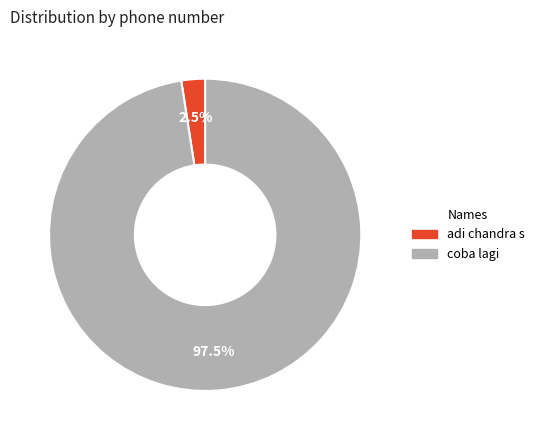

What is the total percentage of adi chandra s and coba lagi?

100.0%